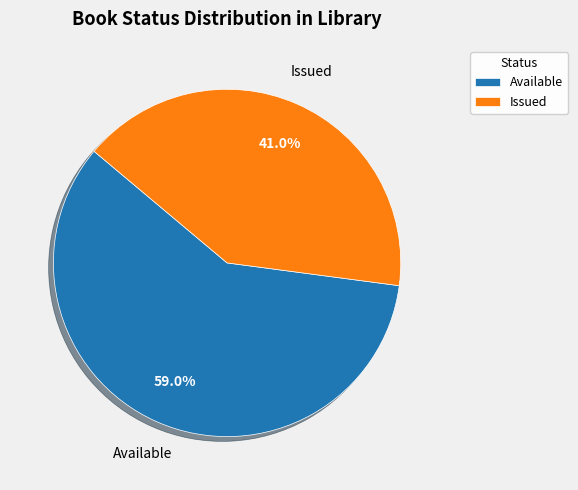

Which category has the biggest portion of the pie?

Available